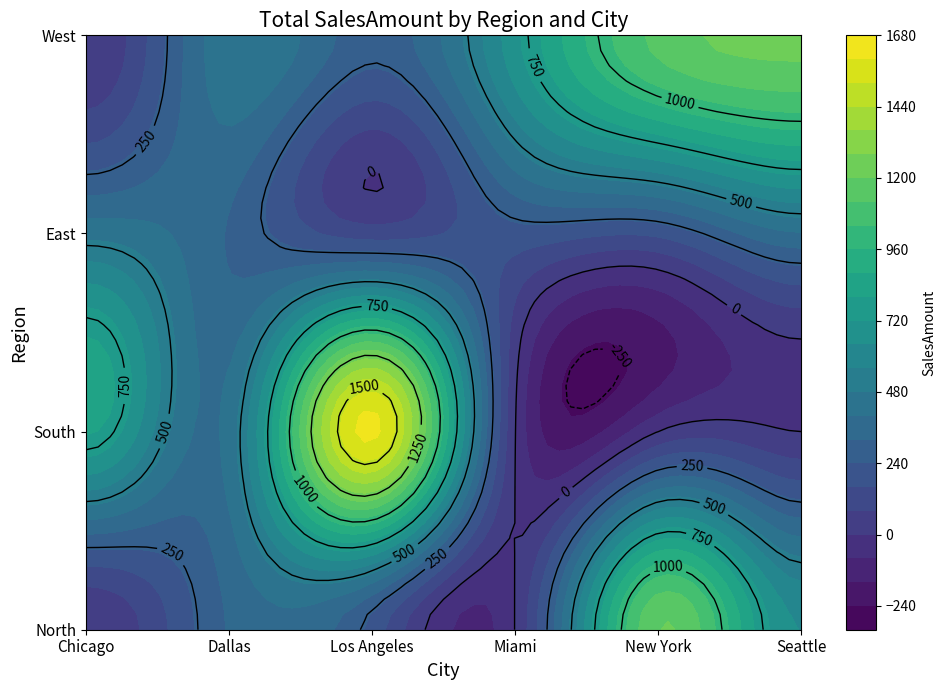

What is the sum of all East values?

1671